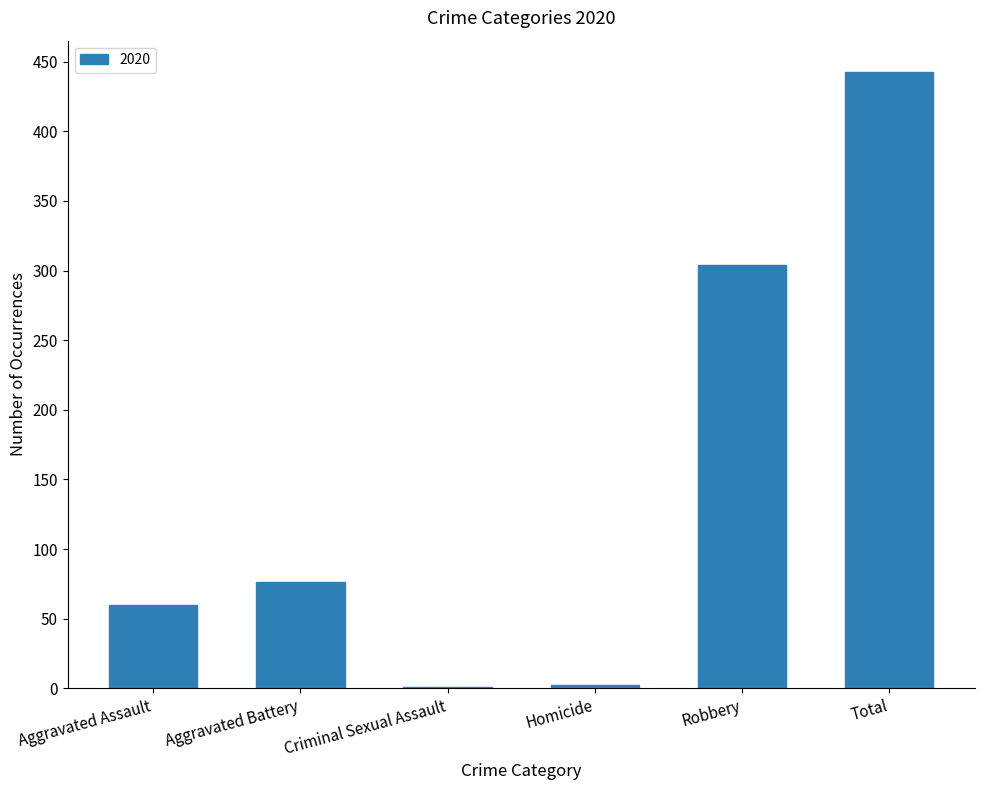

Which category has the highest value across all series?

Total